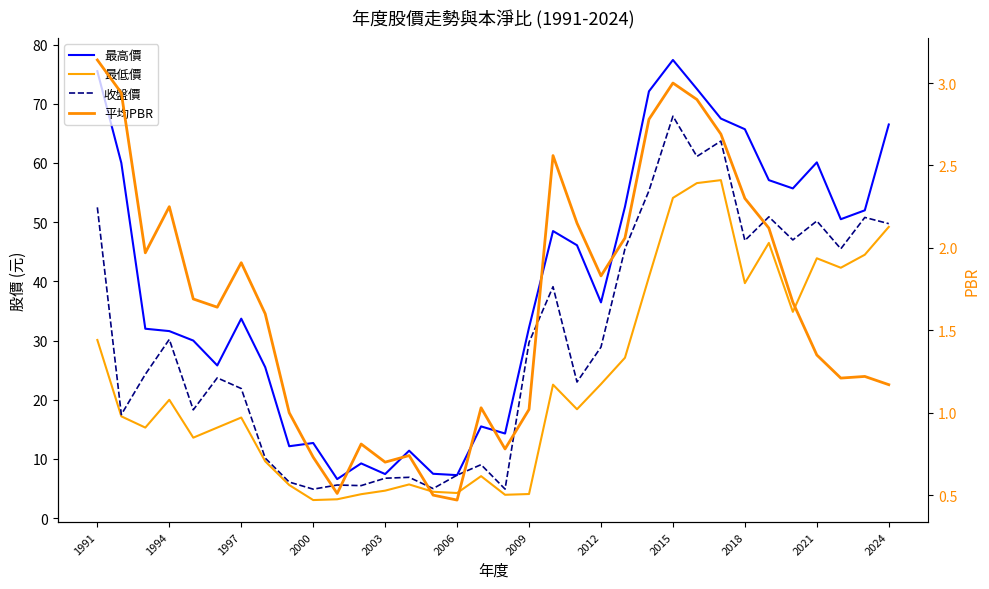

List the series in order of their overall mean, highest first.

最高價, 收盤價, 最低價, 平均PBR